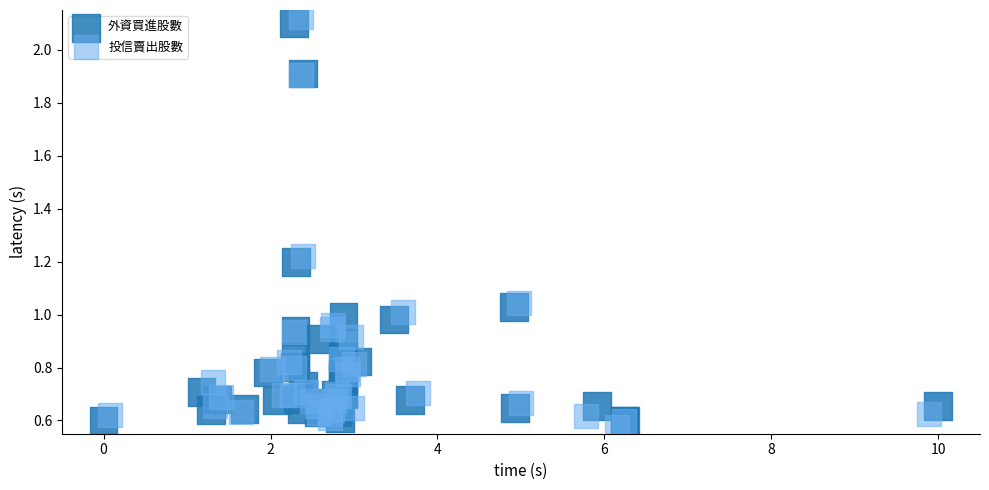

Which series has the largest Y range (max minus min)?

投信賣出股數